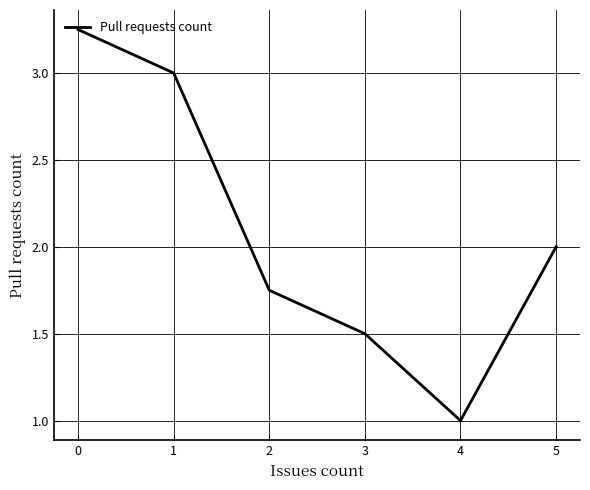

True or false: the data shows 1.1 at 0.

False